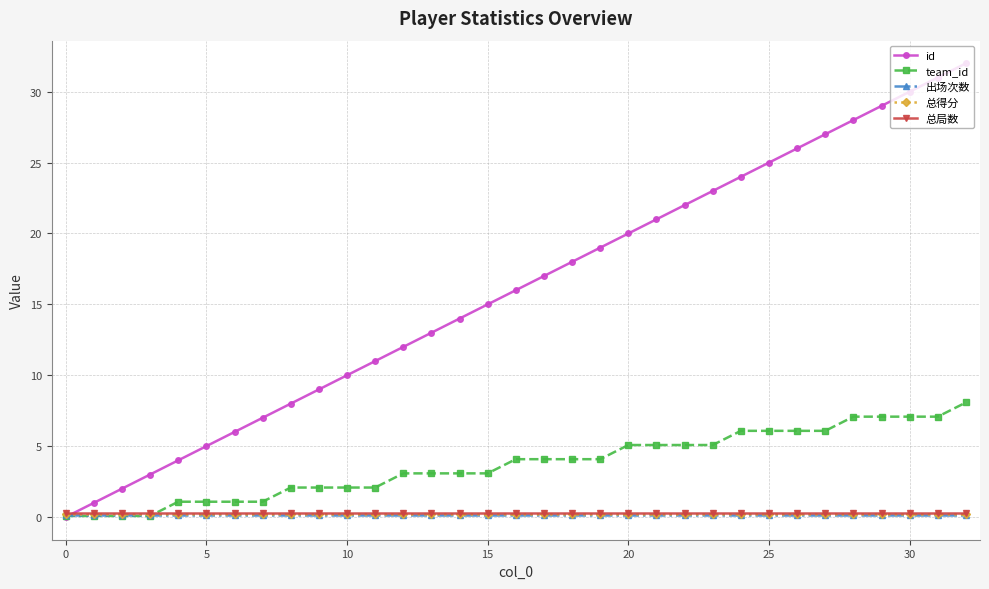

Which series has the largest range (max minus min)?

id